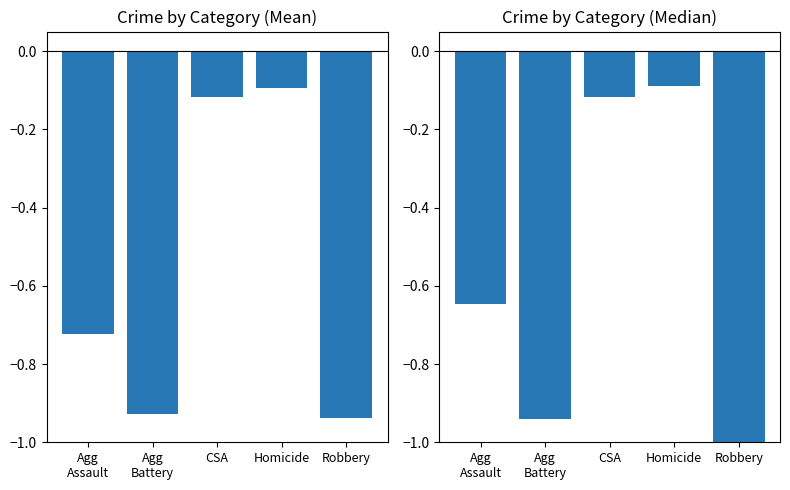

Which category has the lowest value in the Aggravated Battery series?

Robbery